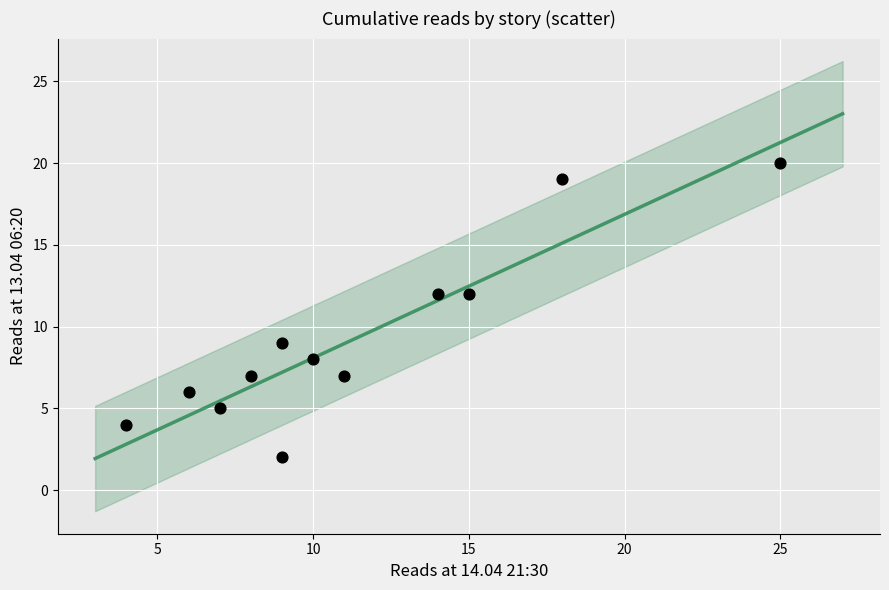

What is the average Y value?

9